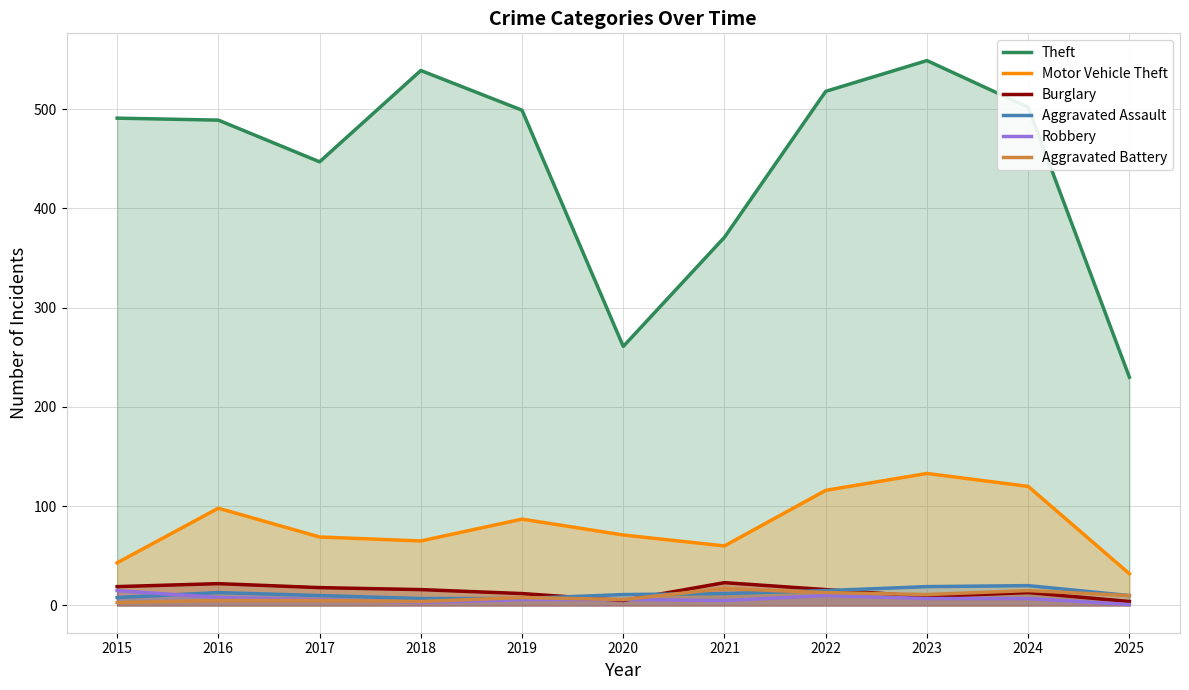

How many data points does each series have?

11